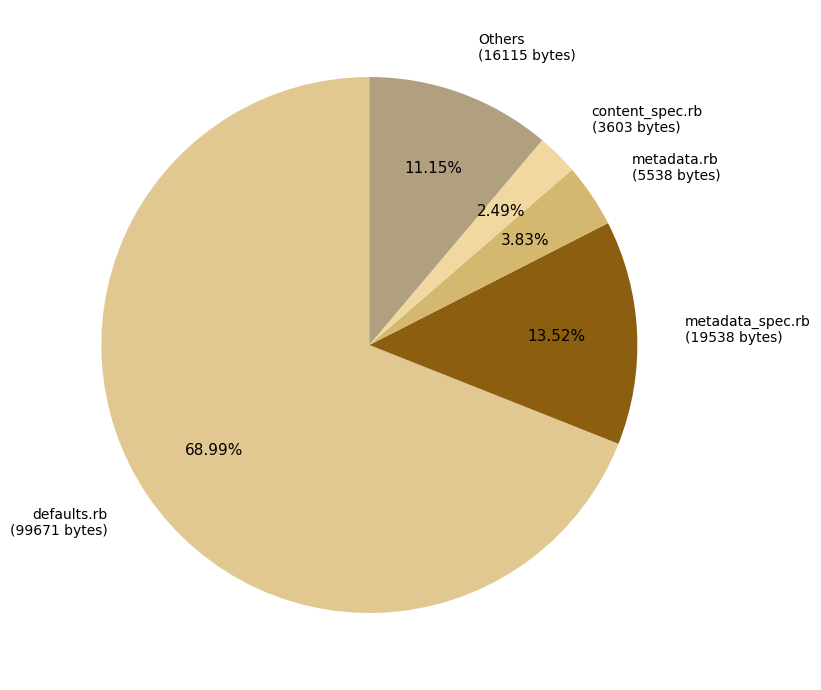

Which has a higher value, content_spec.rb (3603 bytes) or metadata.rb (5538 bytes)?

metadata.rb (5538 bytes)